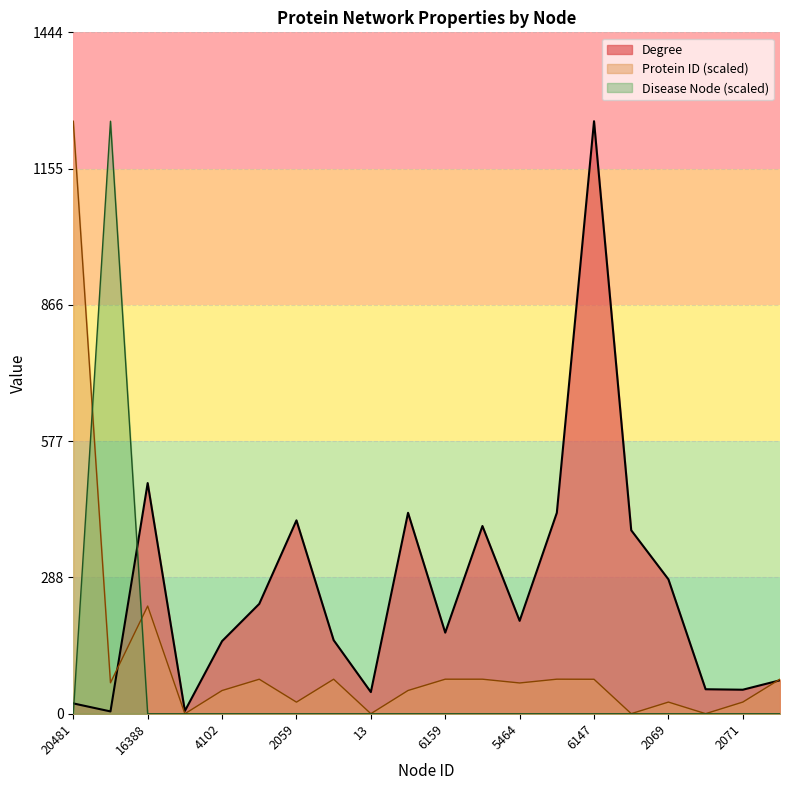

Between 13 and 6159, which is larger?

6159